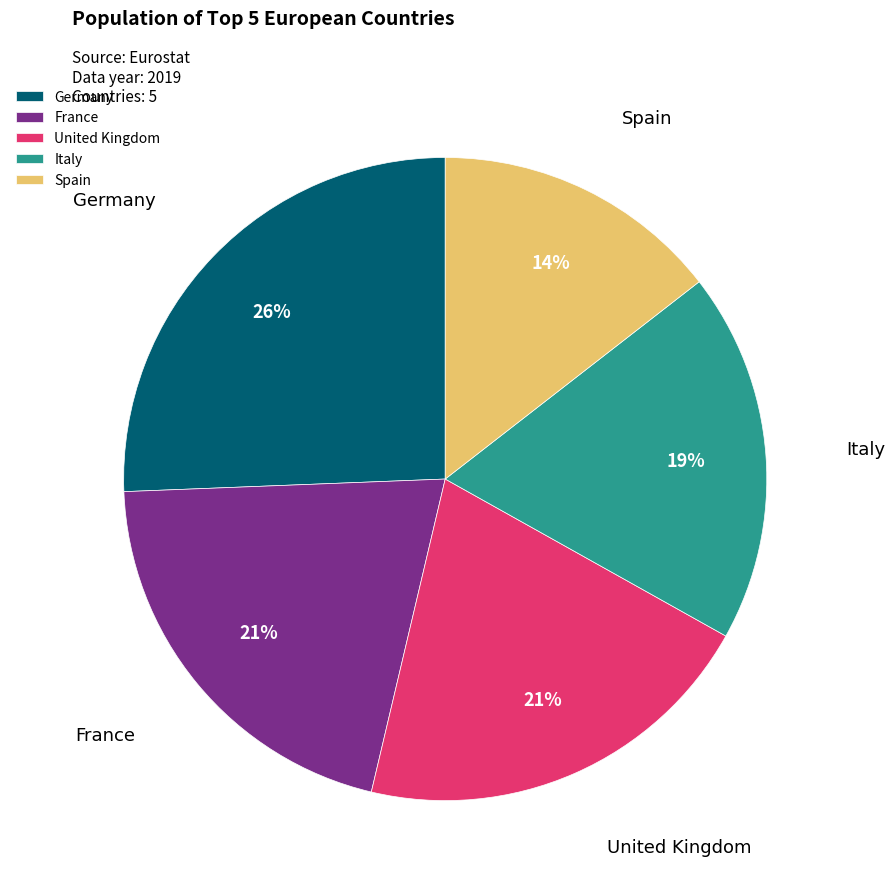

Is it true that Italy is 28% of the pie?

False